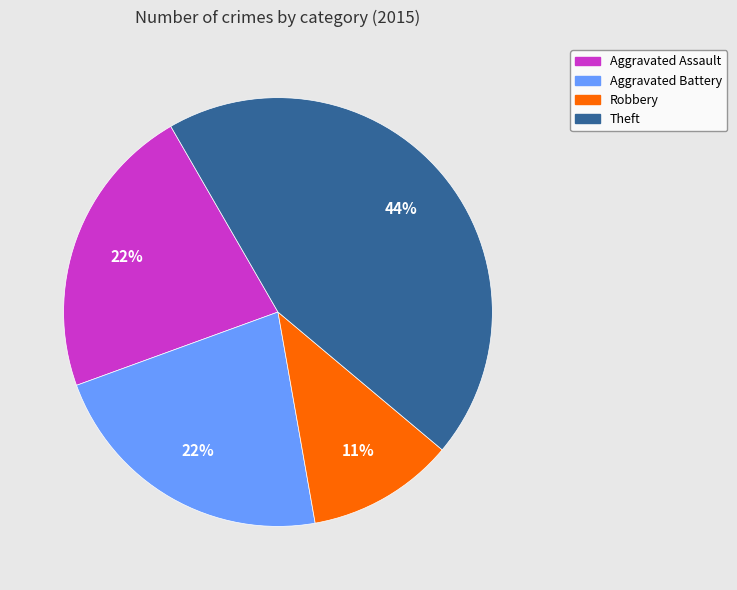

Is there a majority slice in this chart?

No